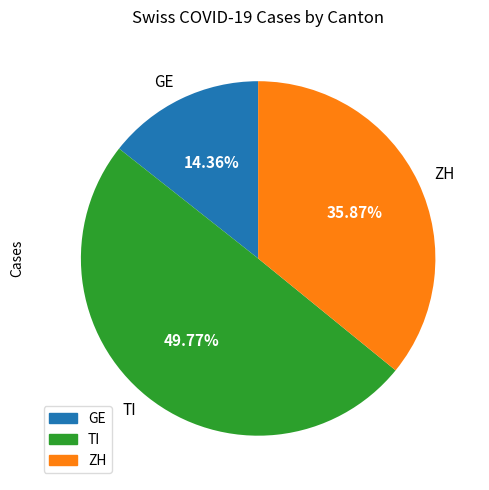

To the nearest percent, what is the difference between the largest and smallest slice percentages?

35%